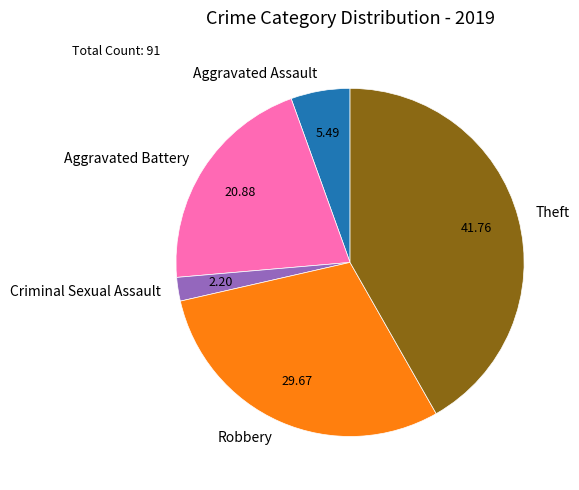

Rank the categories by value from highest to lowest.

Theft, Robbery, Aggravated Battery, Aggravated Assault, Criminal Sexual Assault